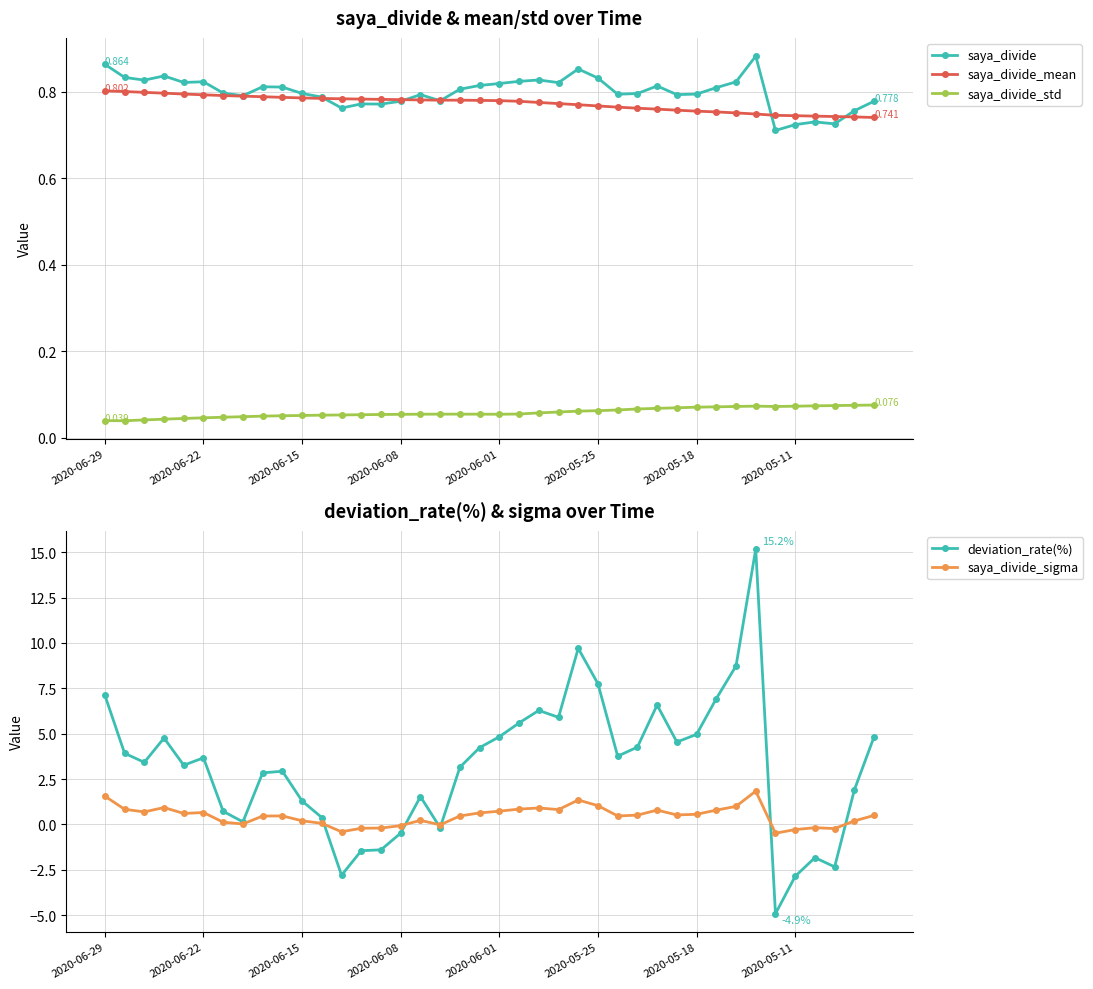

At which category is the sum across all series the highest?

33